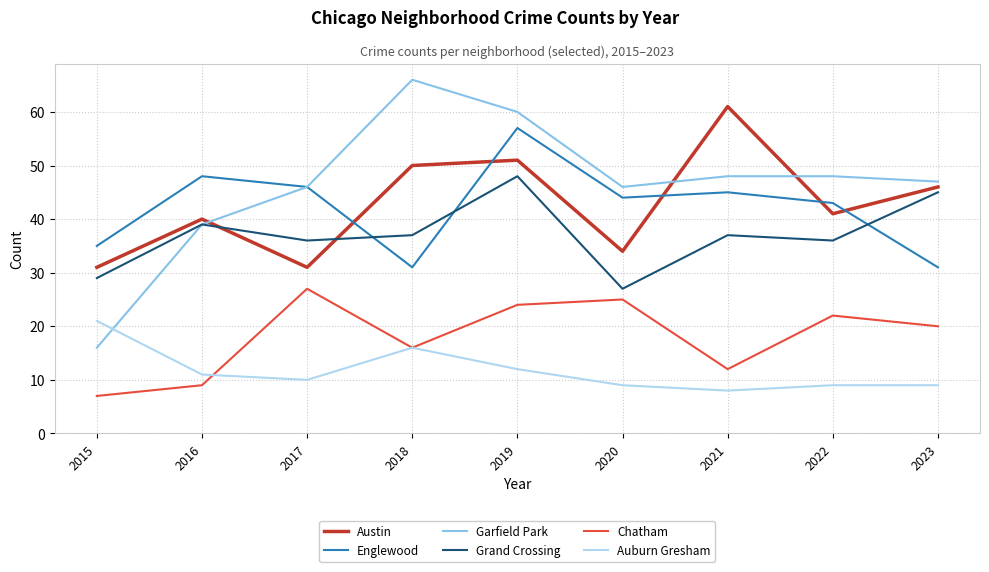

Where is Chatham nearest to the value 17?

2018